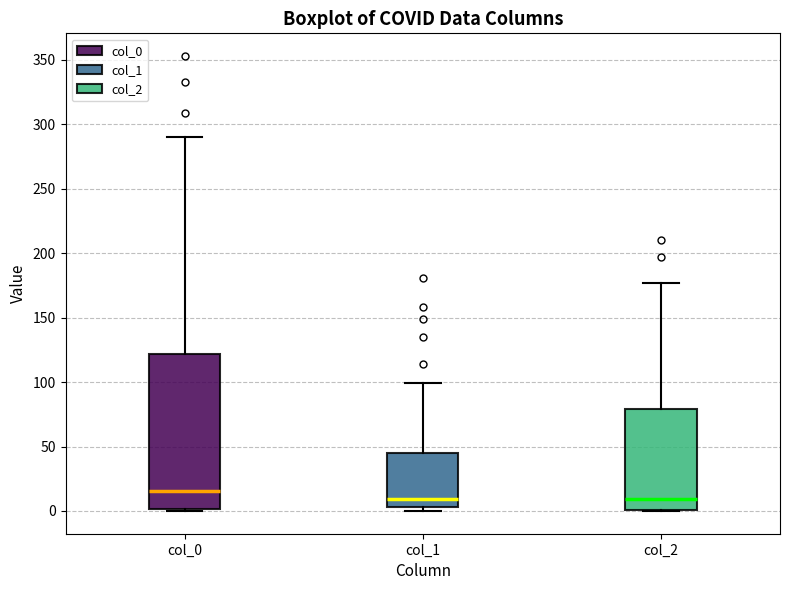

Reading left to right, read every box against the y-axis: the position of its median line, the range the box covers, and the ends of its whiskers. The values are not printed on the chart, so give them approximately, as read against the axis.

col_0: median 15, box 0 to 120, whiskers 0 to 290
col_1: median 10, box 5 to 45, whiskers 0 to 100
col_2: median 10, box 0 to 80, whiskers 0 to 175